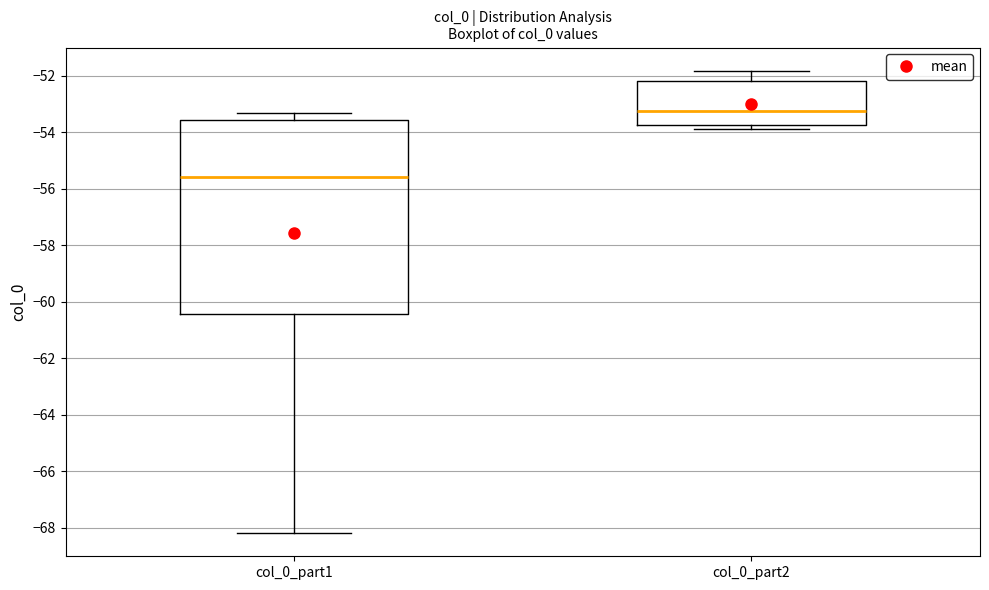

Reading left to right, read every box against the y-axis: the position of its median line, the range the box covers, and the ends of its whiskers. The values are not printed on the chart, so give them approximately, as read against the axis.

col_0_part1: median -55.6, box -60.4 to -53.6, whiskers -68.2 to -53.4
col_0_part2: median -53.2, box -53.8 to -52.2, whiskers -53.8 (just below the box's lower edge) to -51.8